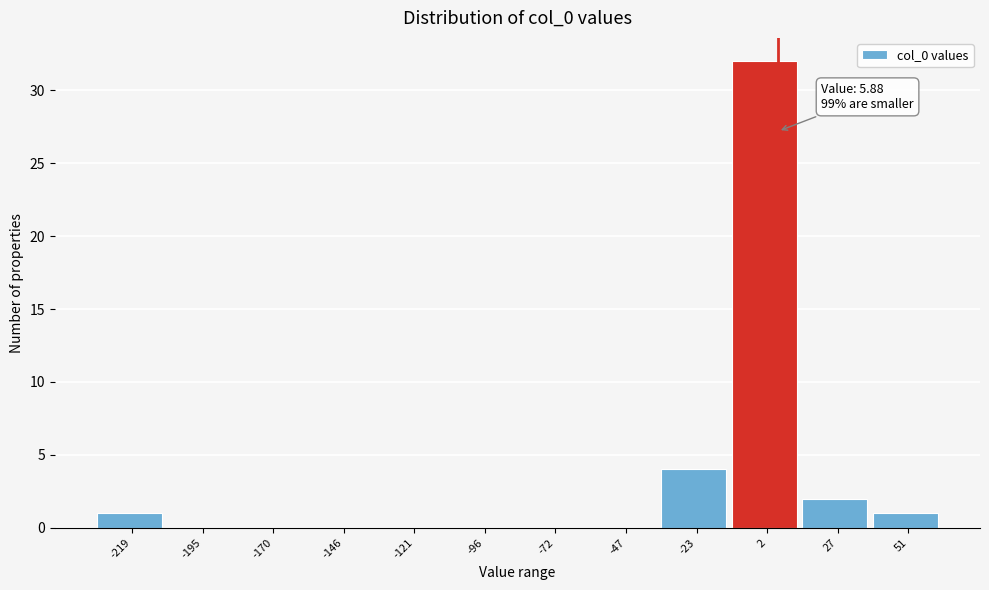

Over which range of the x-axis is the bar tallest?

-10 to 15